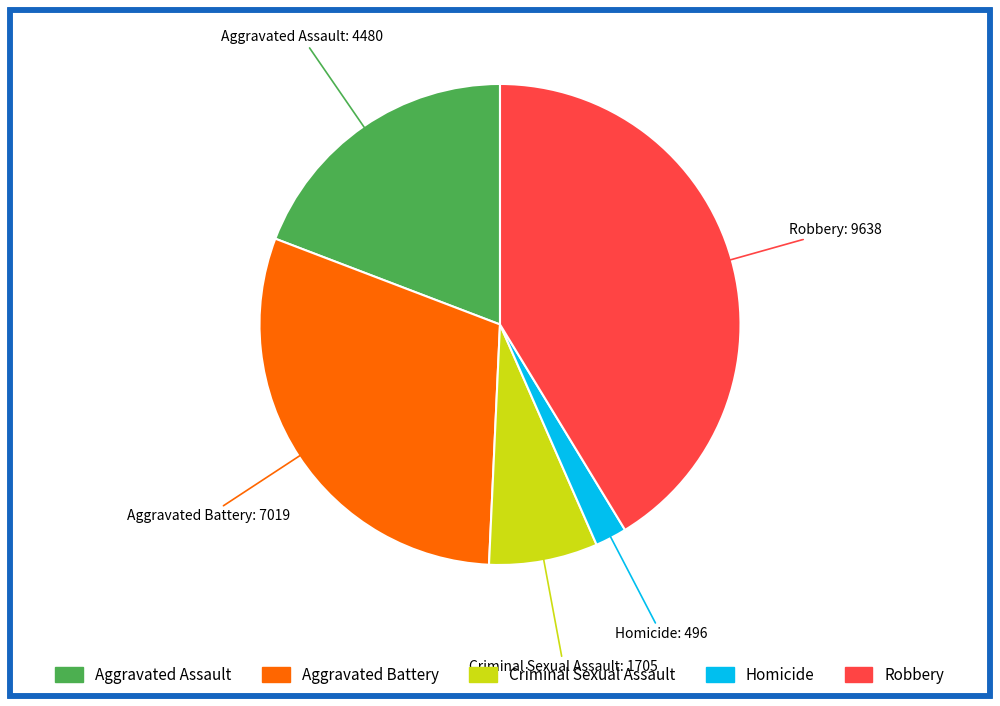

Count the number of slices in the pie.

5